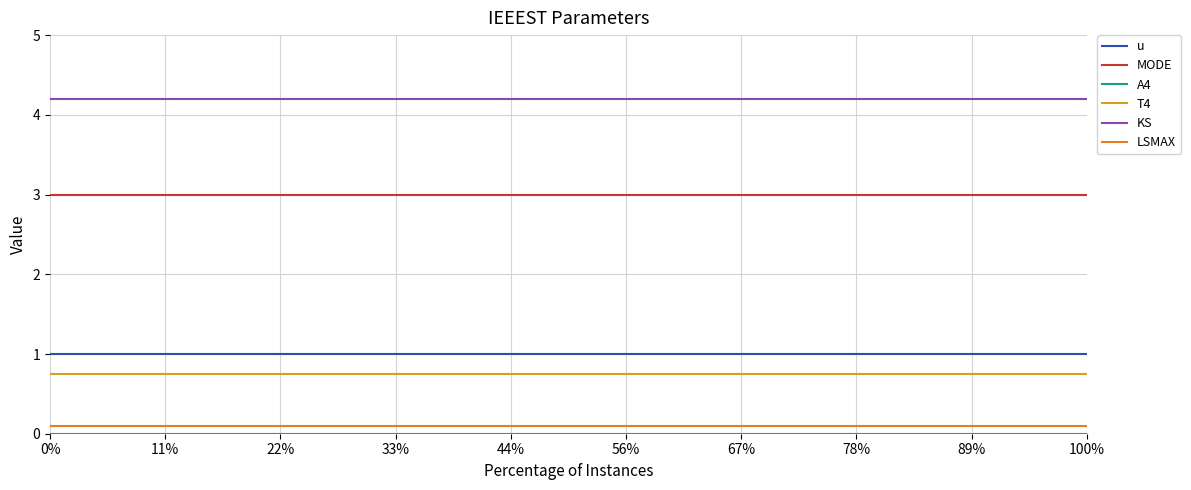

How many lines are shown in the chart?

6